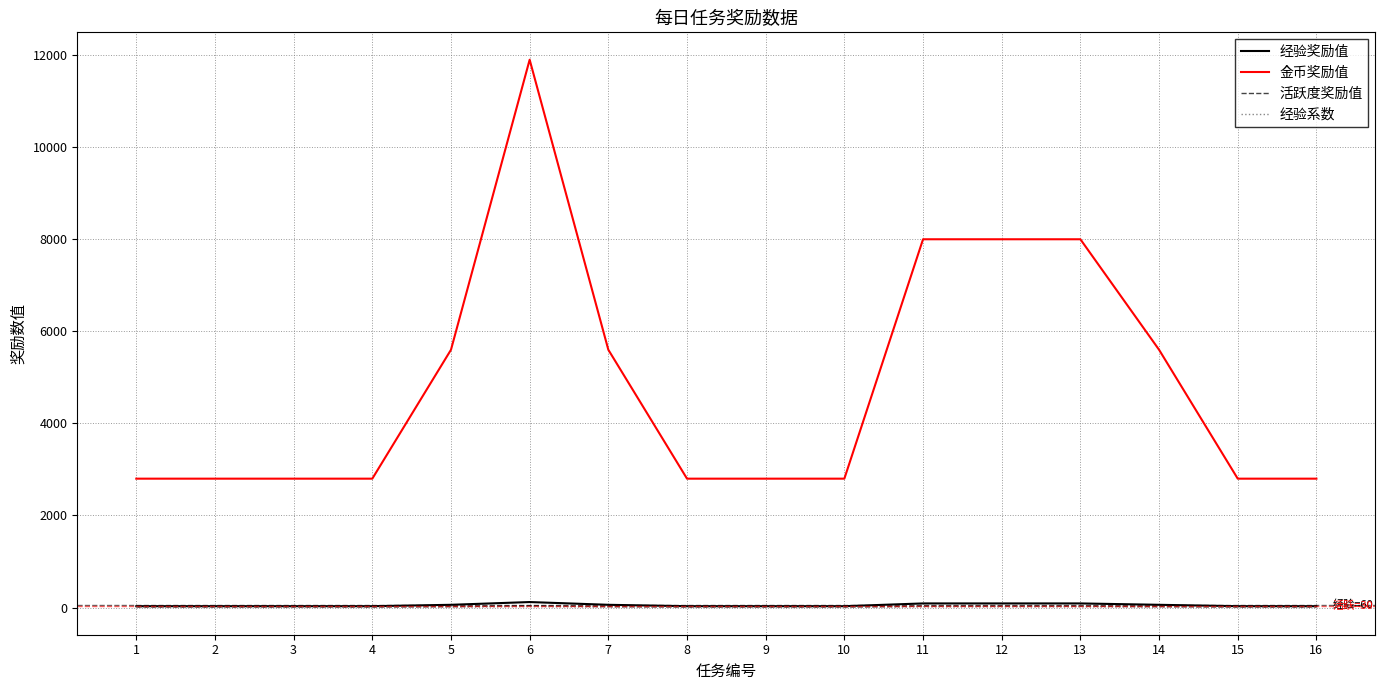

What is the total value across all series at 6?

12080